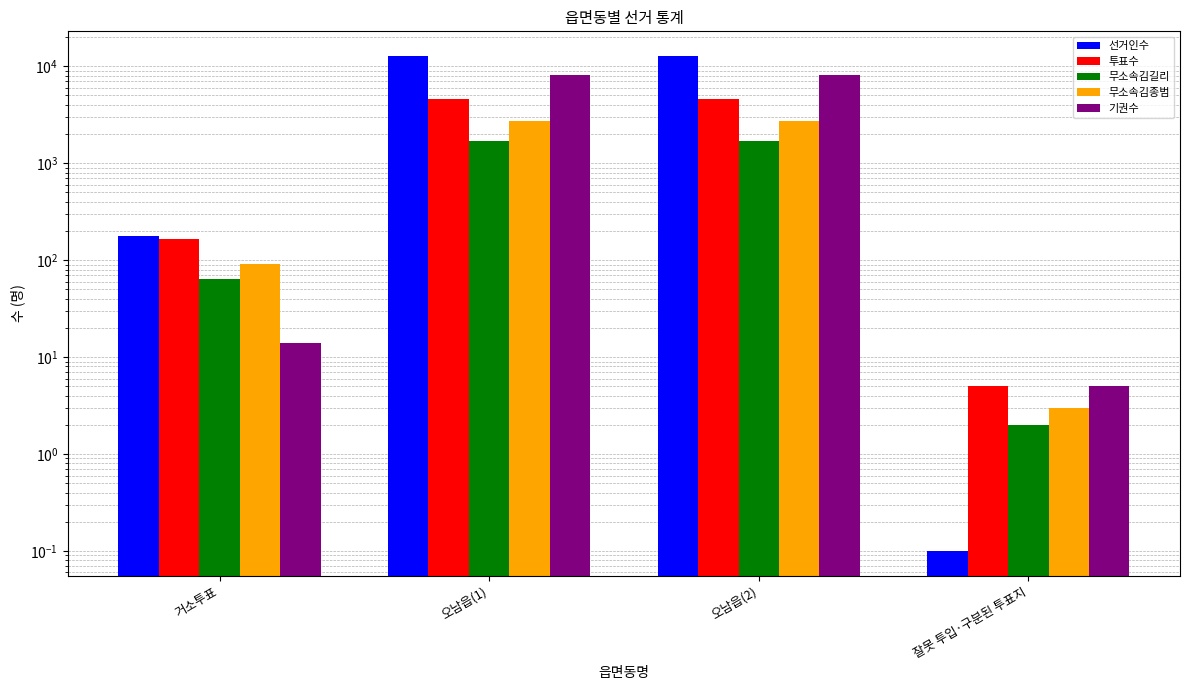

What is the average value of the 선거인수 series?

6407.0